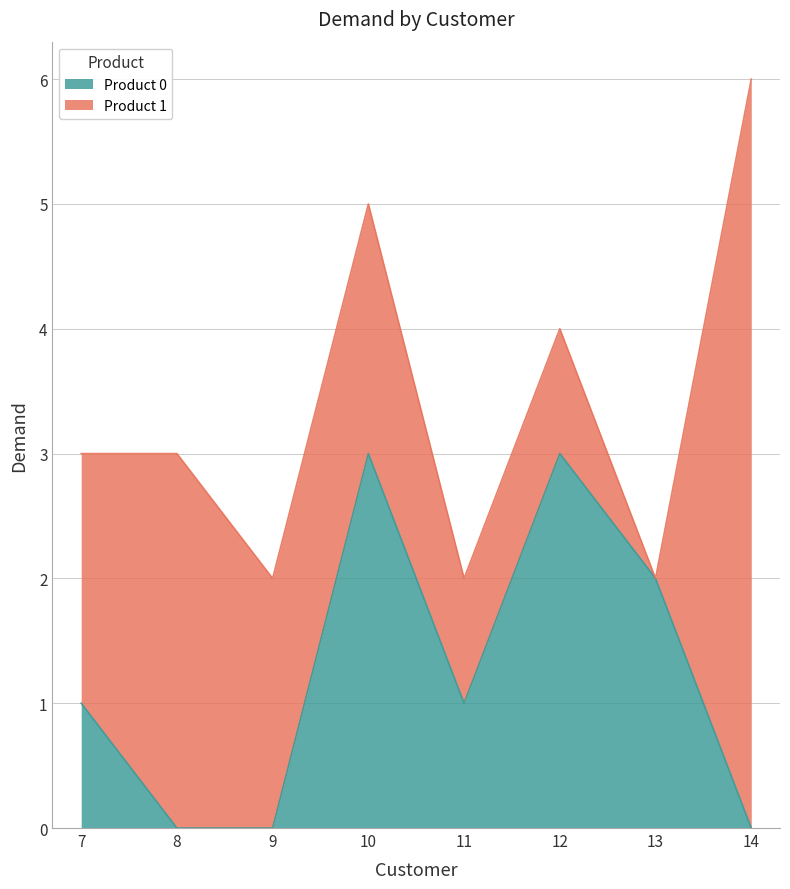

Reading left to right, extract all data points from this chart.

7=1	8=0	9=0	10=3	11=1	12=3	13=2	14=0